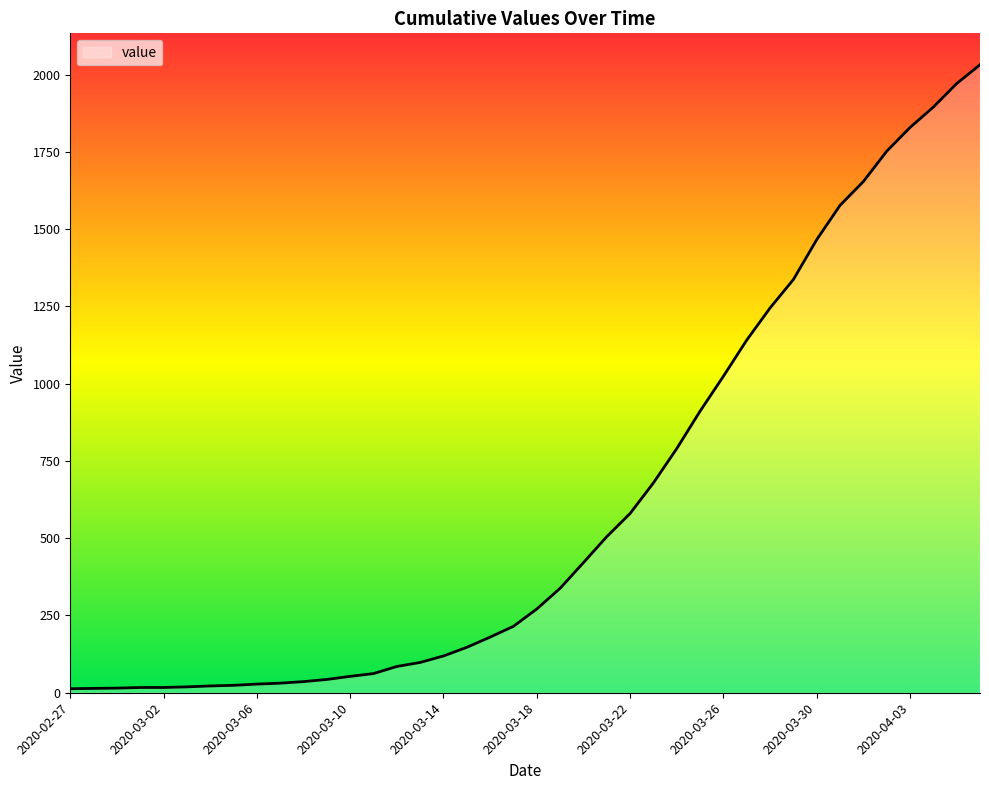

What is the greatest value displayed?

2032